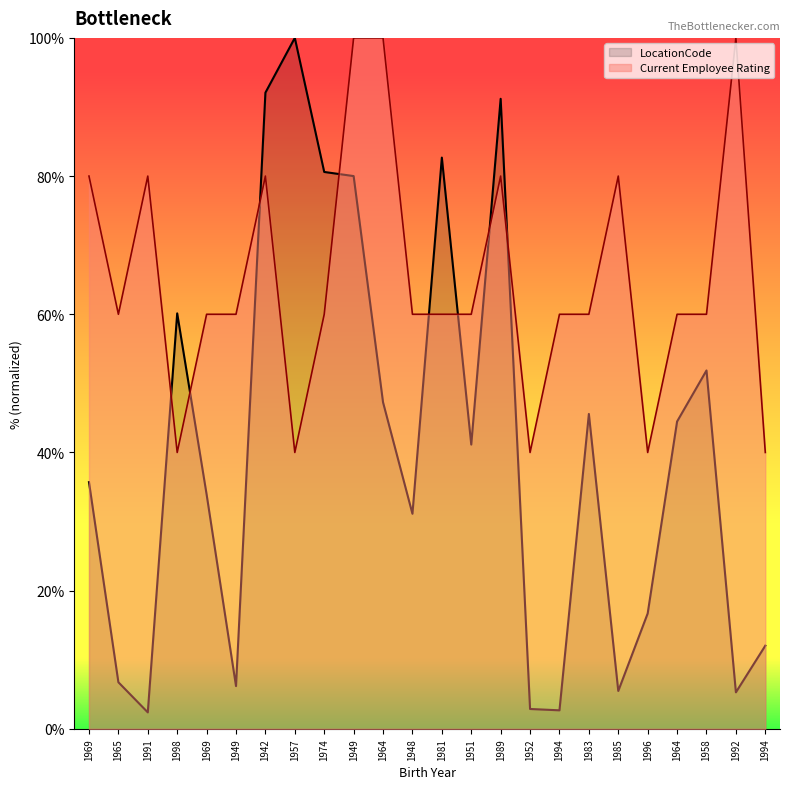

How many interior local valleys does the Current Employee Rating series have?

5